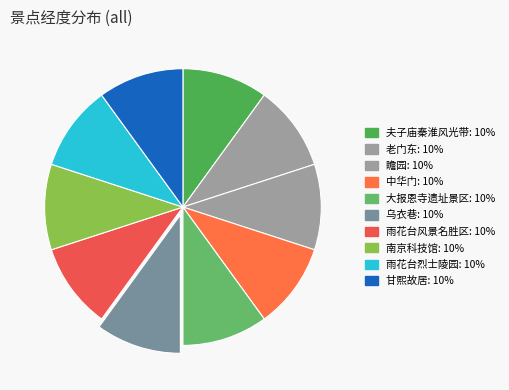

How many segments does this pie chart have?

10